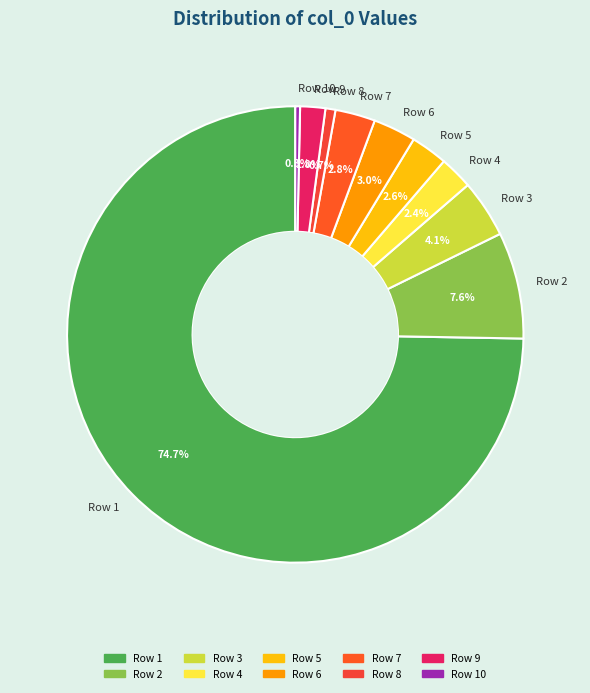

What is the ratio of the value at Row 8 to the value at Row 10?

2.1